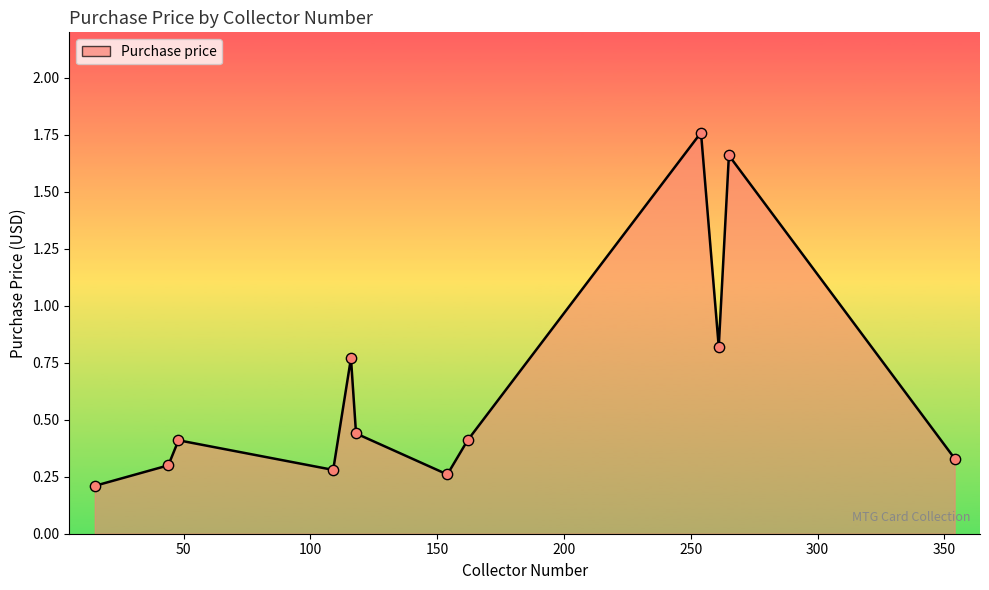

How many lines are shown in the chart?

1